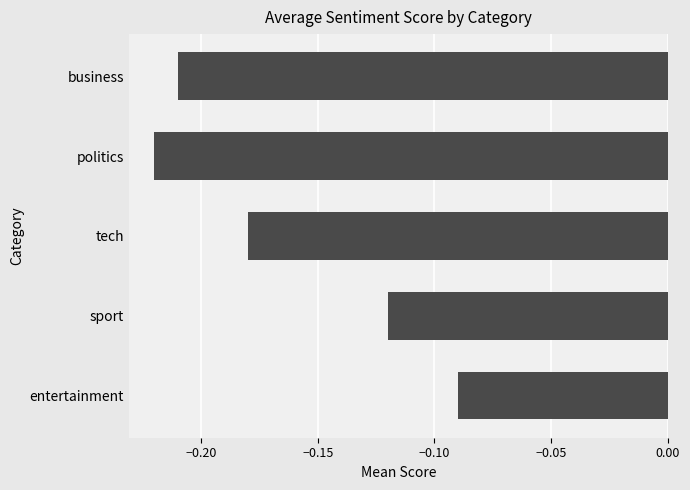

Are the bars horizontal?

Yes